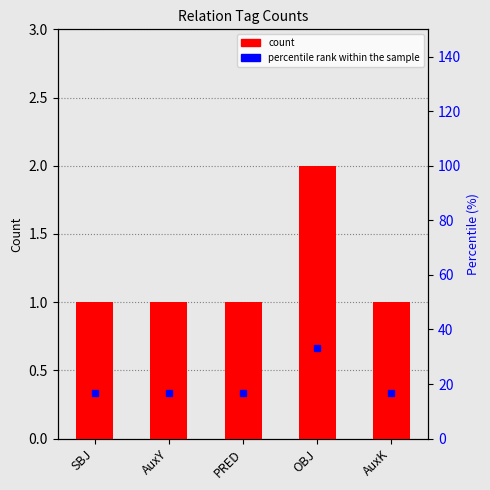

Reading left to right, extract all data points from this chart.

count: SBJ=1.0	AuxY=1.0	PRED=1.0	OBJ=2.0	AuxK=1.0
percentile rank within the sample: SBJ=16.7	AuxY=16.7	PRED=16.7	OBJ=33.3	AuxK=16.7